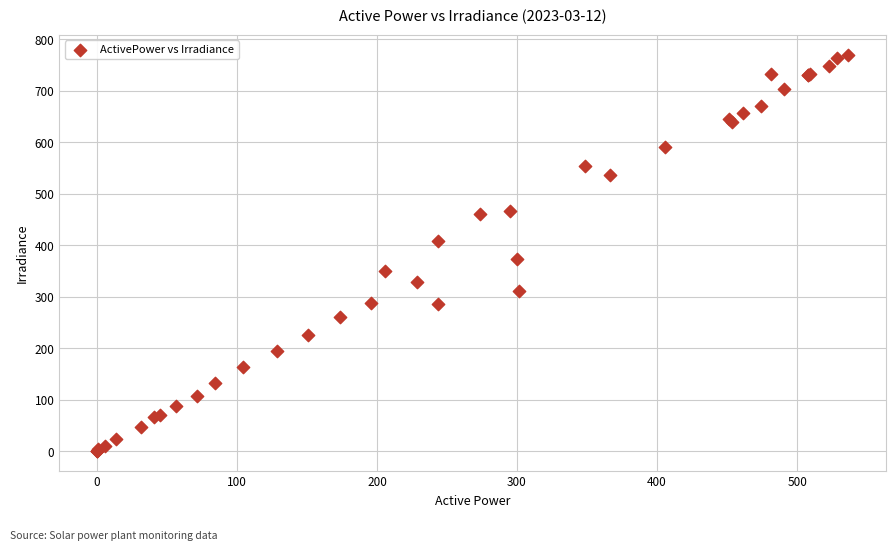

What Y value in the scatter plot is closest to 385?

373